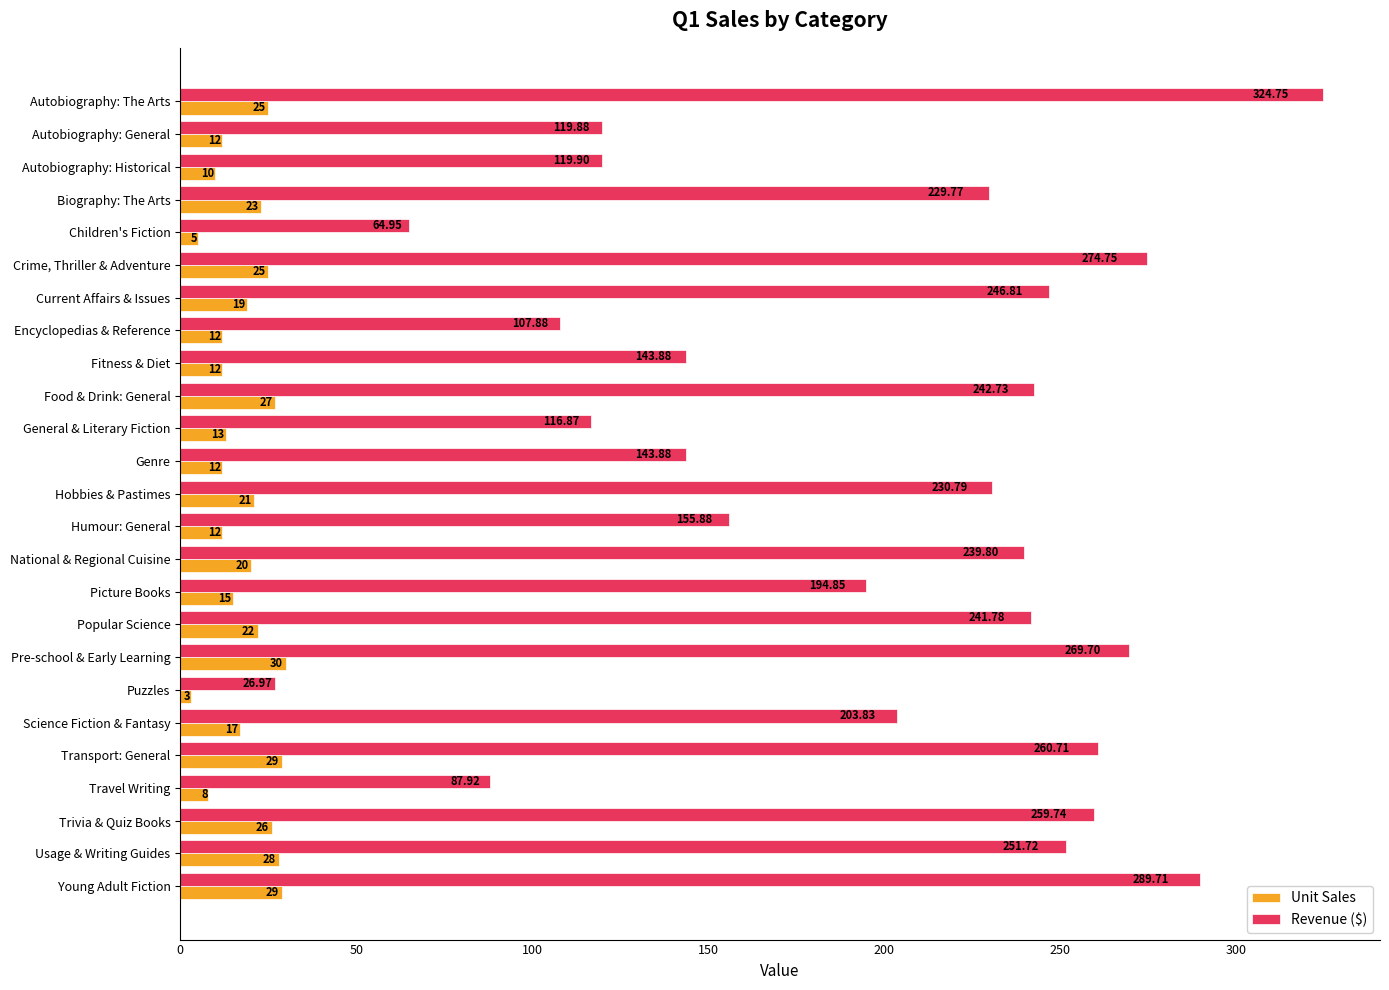

List the series in order of their peak value, highest first.

Revenue ($), Unit Sales